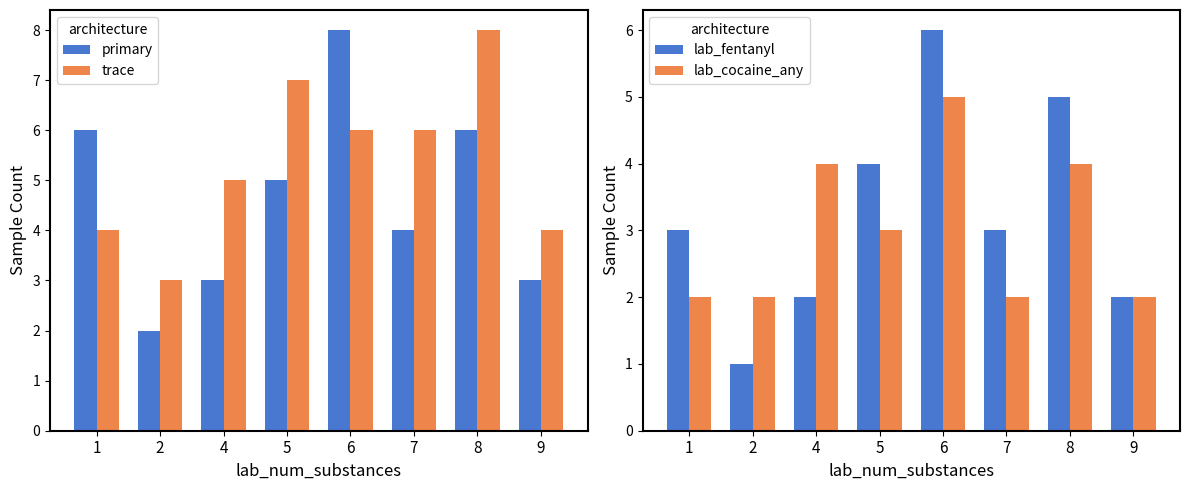

Reading left to right, transcribe all the data shown in this chart.

primary: 1=6	2=2	4=3	5=5	6=8	7=4	8=6	9=3
trace: 1=4	2=3	4=5	5=7	6=6	7=6	8=8	9=4
lab_fentanyl: 1=3	2=1	4=2	5=4	6=6	7=3	8=5	9=2
lab_cocaine_any: 1=2	2=2	4=4	5=3	6=5	7=2	8=4	9=2